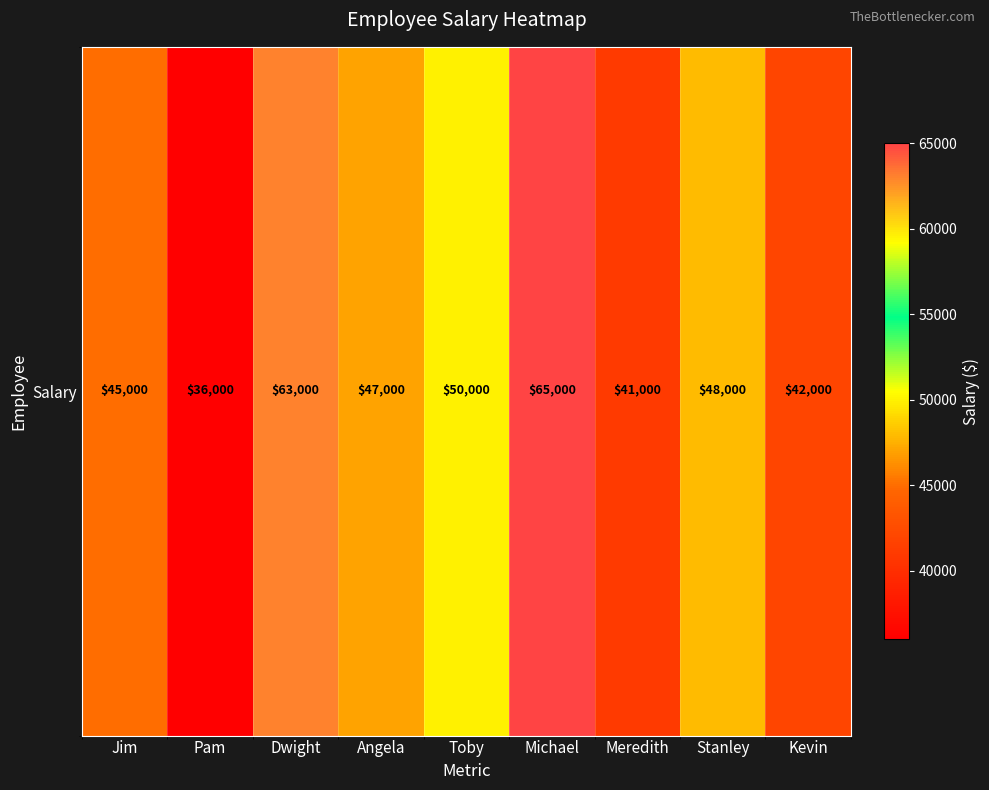

List the labels in order of value, smallest first.

Pam, Meredith, Kevin, Jim, Angela, Stanley, Toby, Dwight, Michael